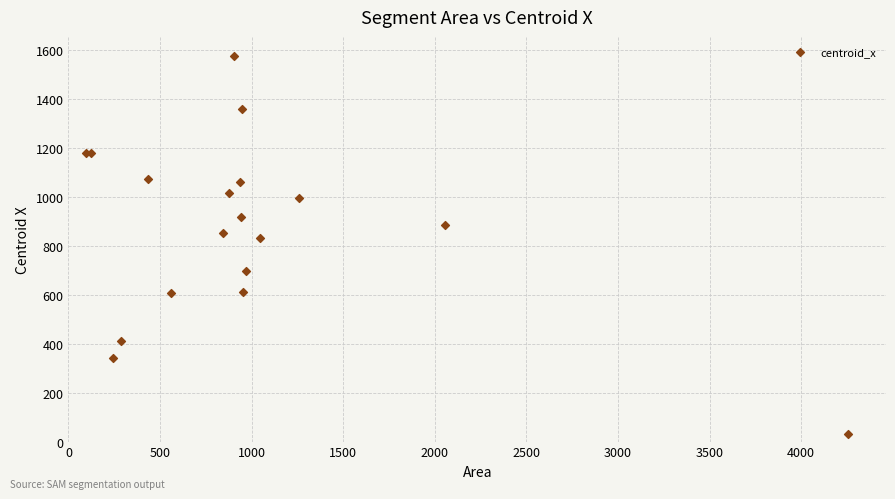

What Y value in the scatter plot is closest to 803?

834.0